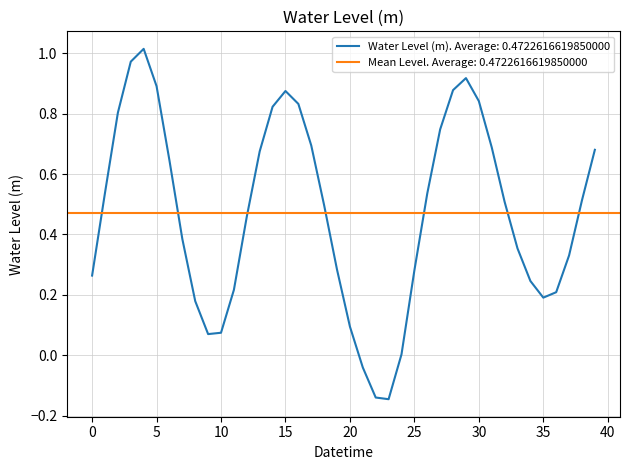

Does the chart display data point markers on the line(s)?

No